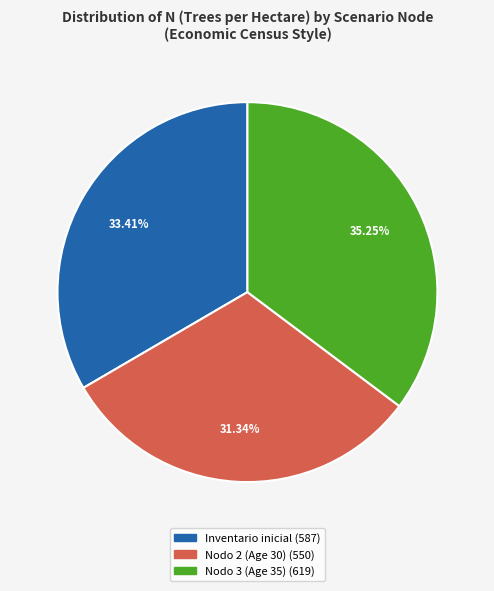

Is there a majority slice in this chart?

No